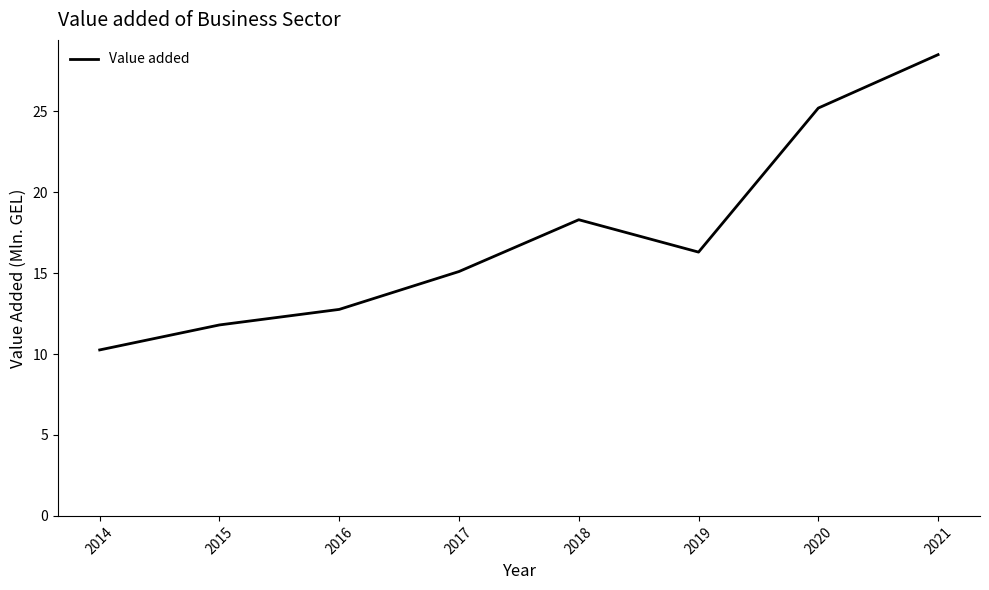

The chart shows a value of 6.4 at 2017. True or false?

False